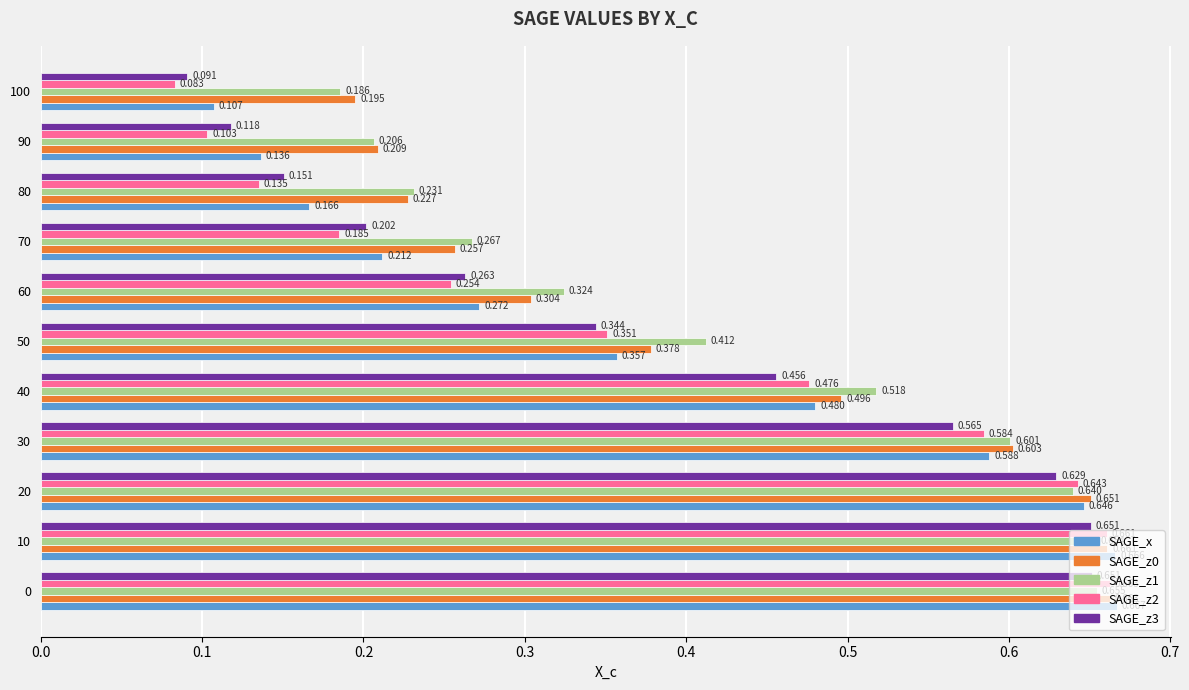

Is the value of SAGE_z1 at 100 greater than the value of SAGE_z0 at 80?

No